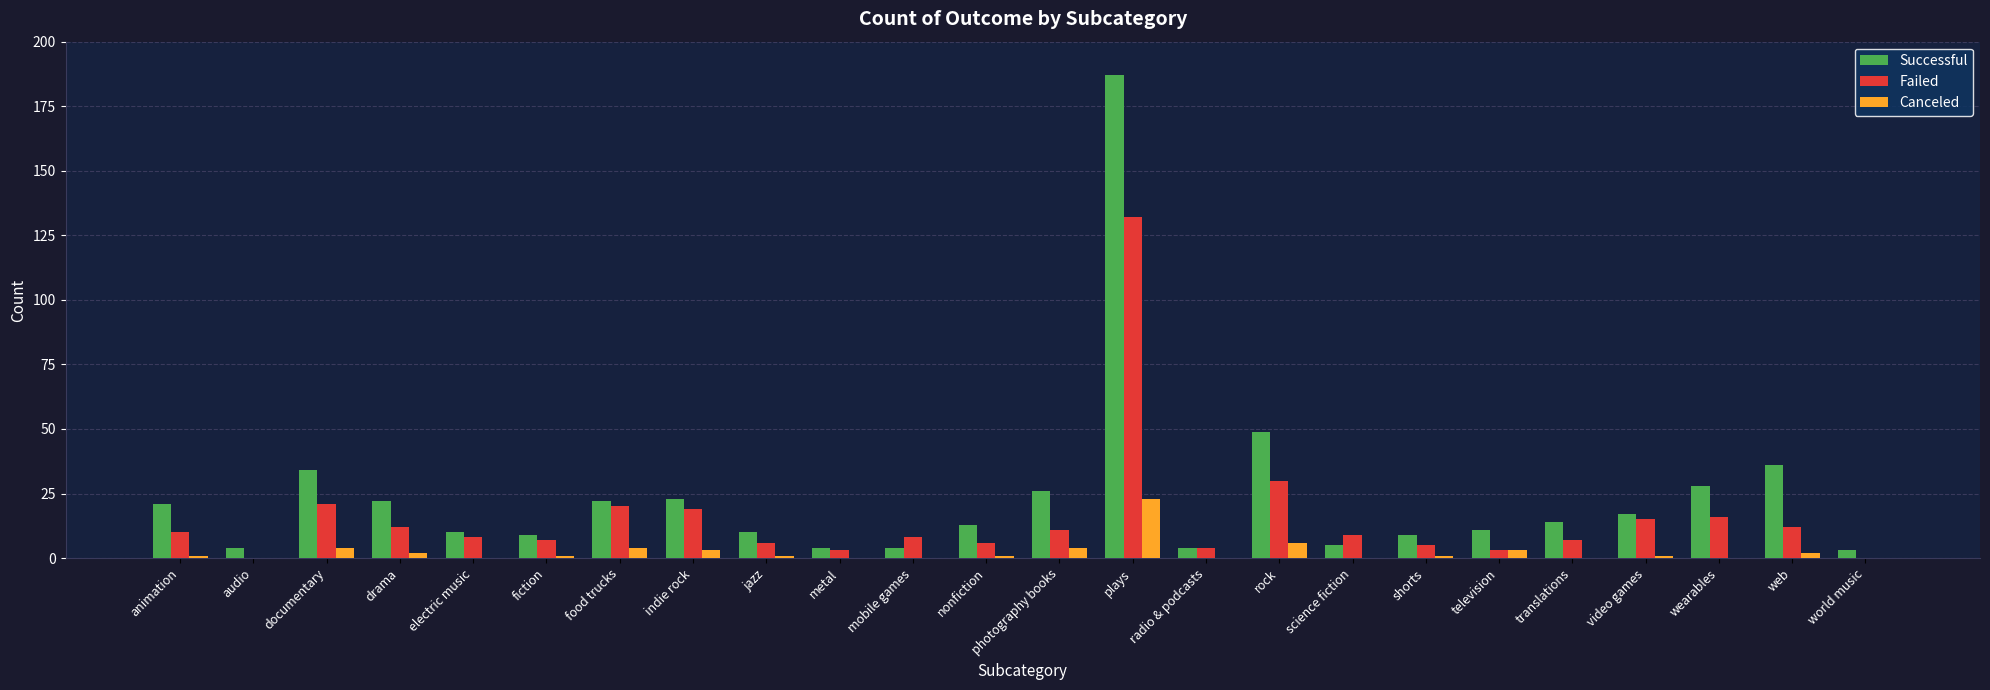

Which series has the largest total across all categories?

Successful